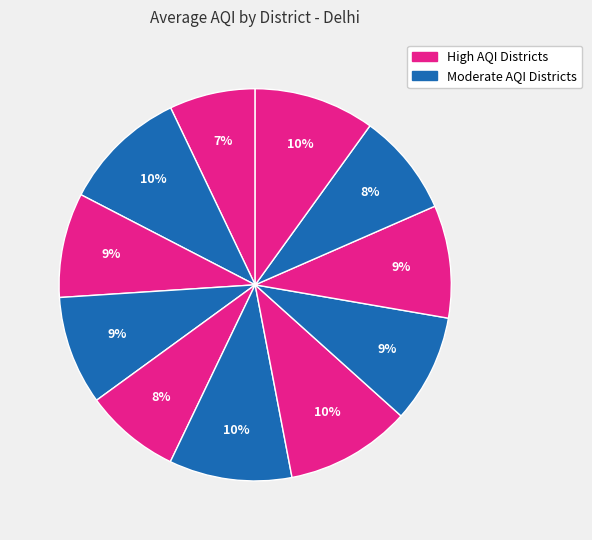

Count the number of slices in the pie.

11